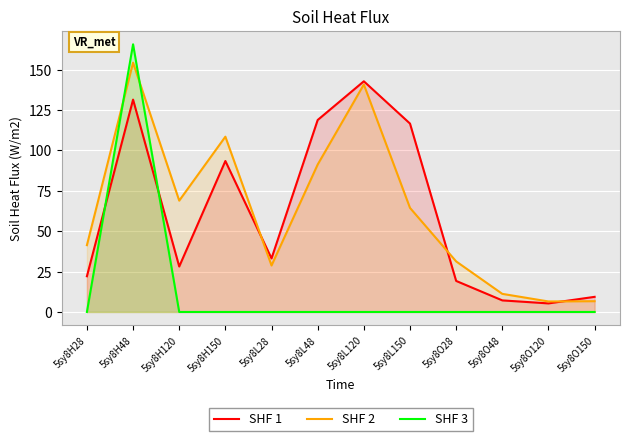

Is the value of SHF 1 at 5sy8H120 greater than the value of SHF 2 at 5sy8L120?

No